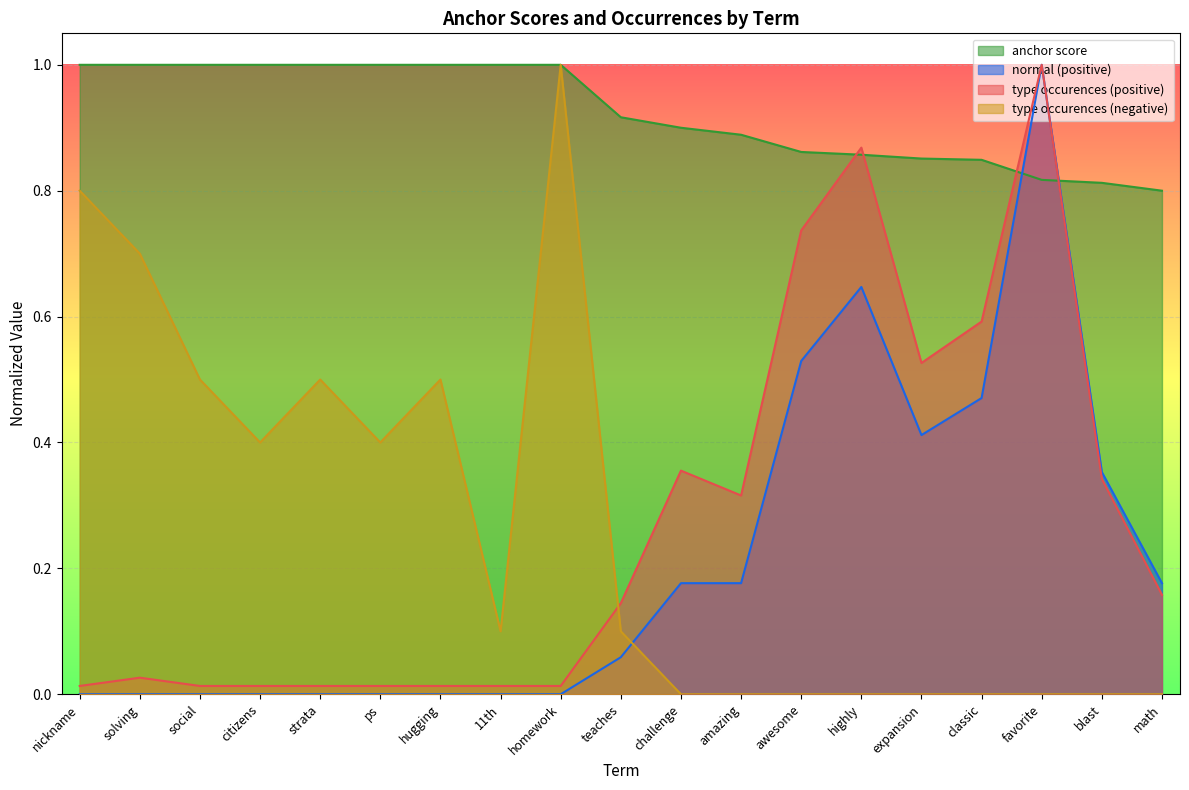

Is it true that type occurences (positive) equals 0.0 at citizens?

True